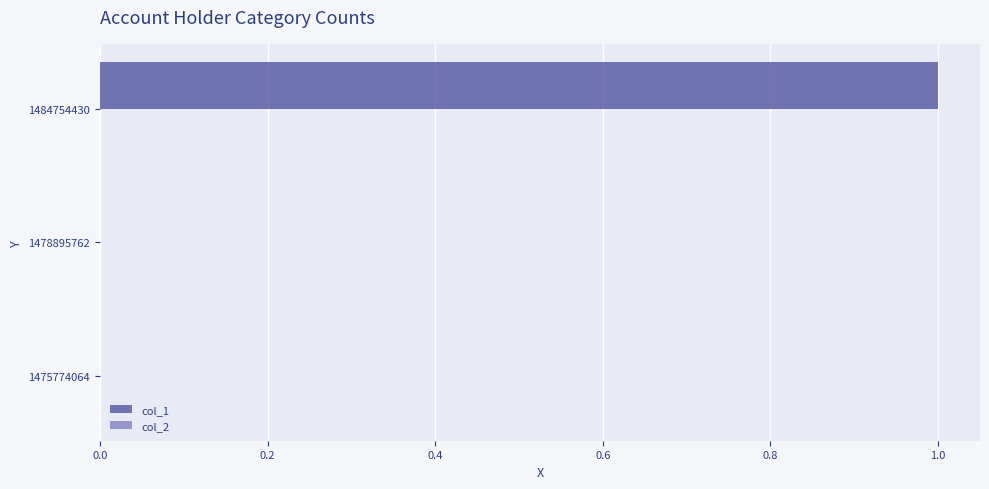

What is the maximum value shown in the chart?

1